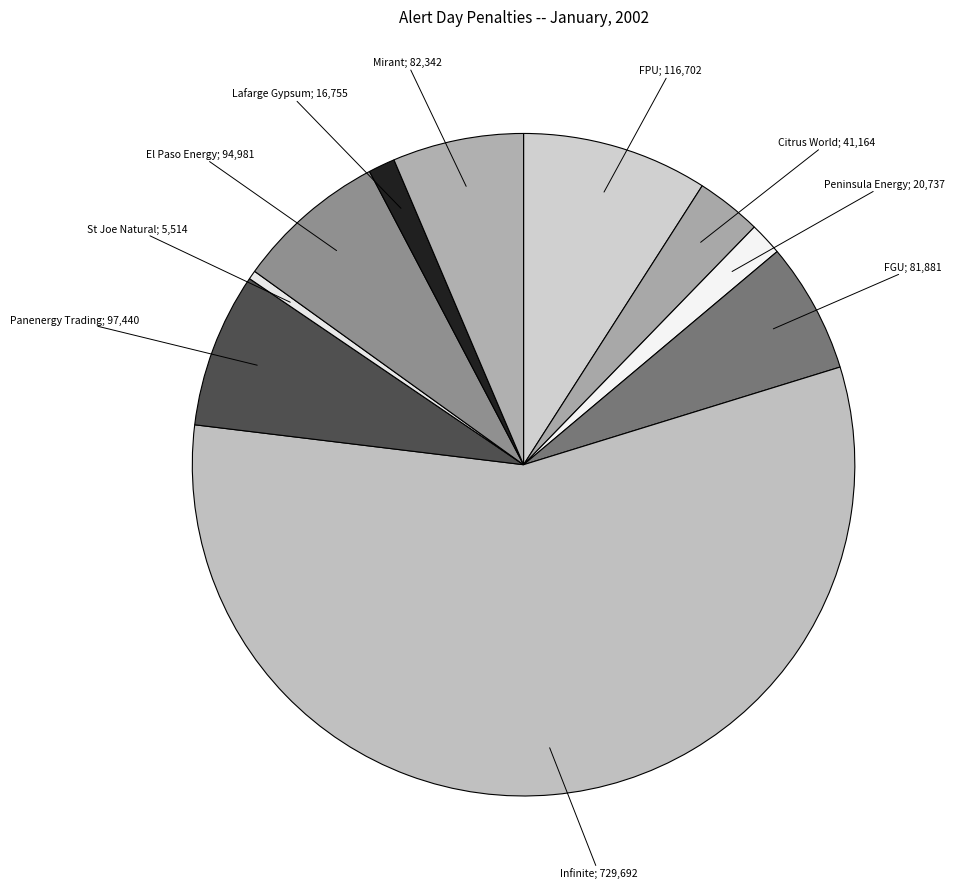

Which category accounts for the majority?

Infinite